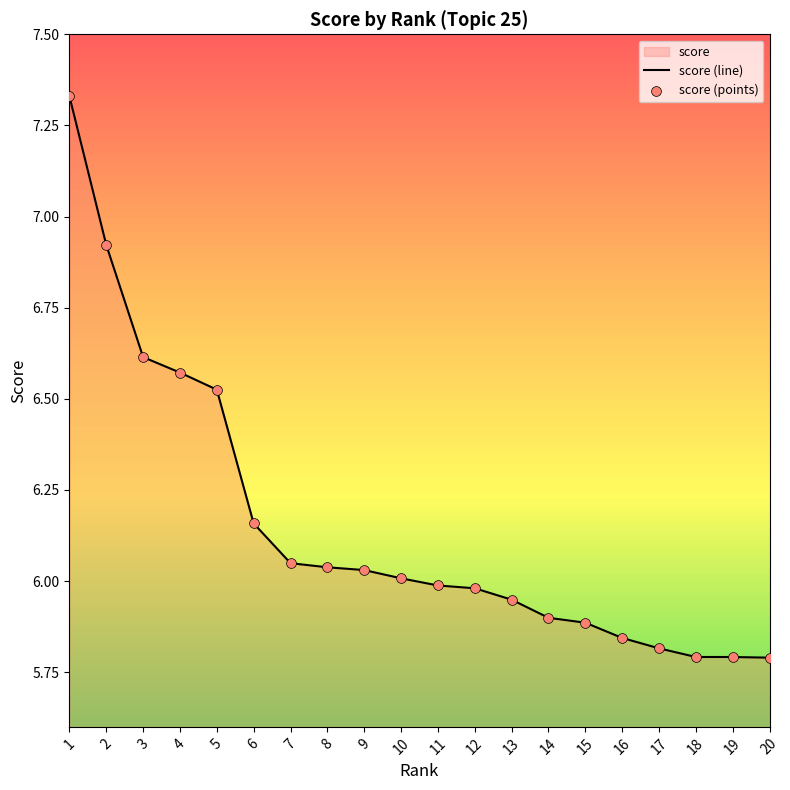

At which category is the sum across all series the highest?

1